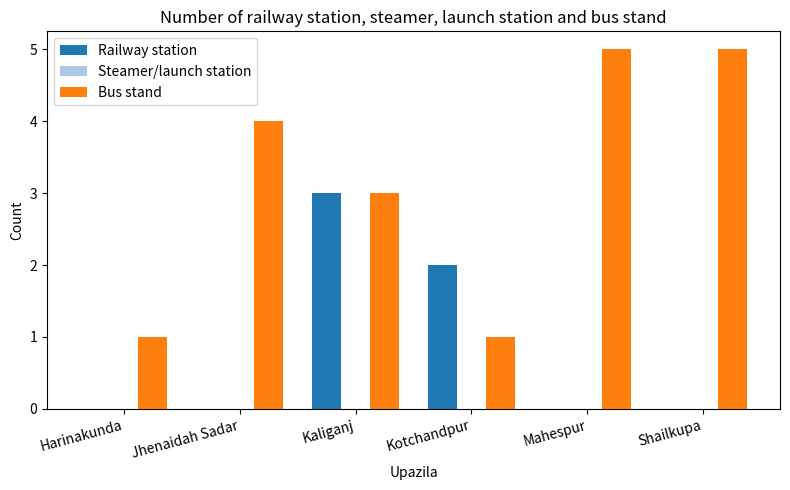

The Railway station series shows 0 at Jhenaidah Sadar. True or false?

True